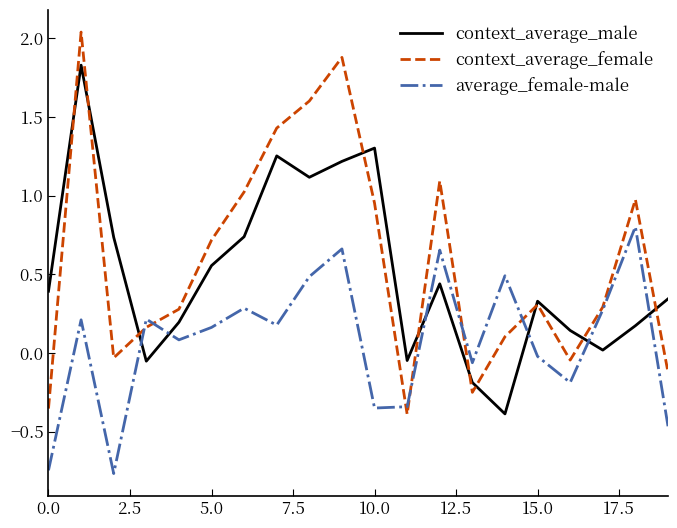

List the series in order of their peak value, lowest first.

average_female-male, context_average_male, context_average_female